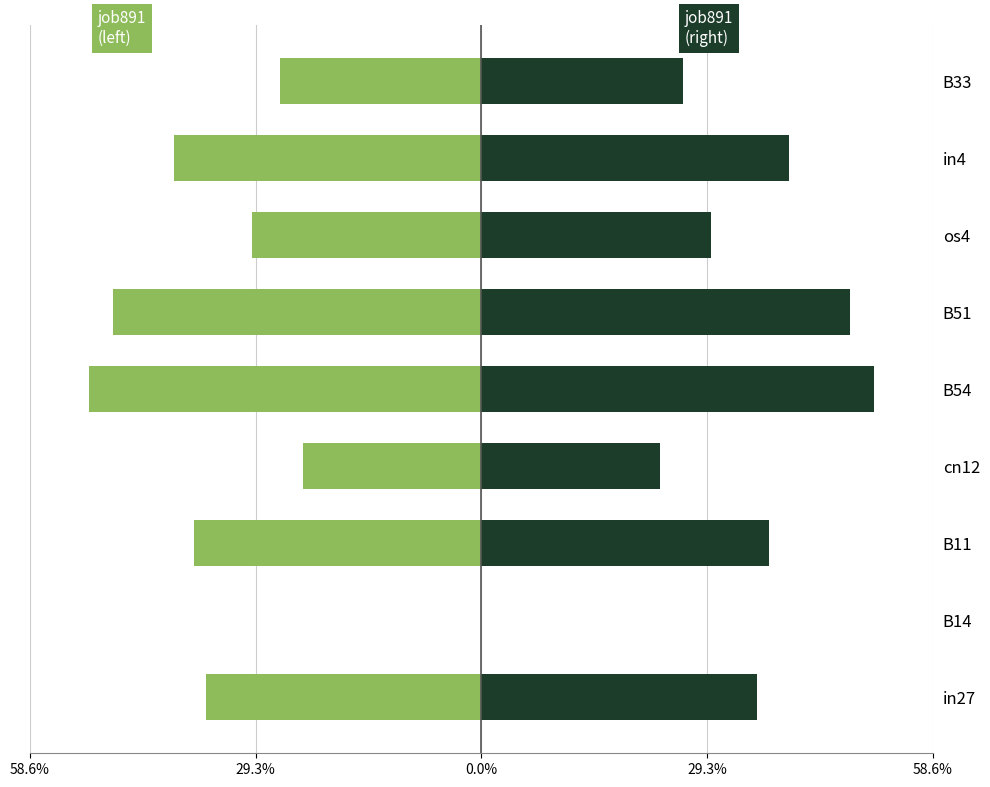

What are all the series names shown in the legend?

job891_scenario0_2025 (left), job891_scenario0_2025 (right)